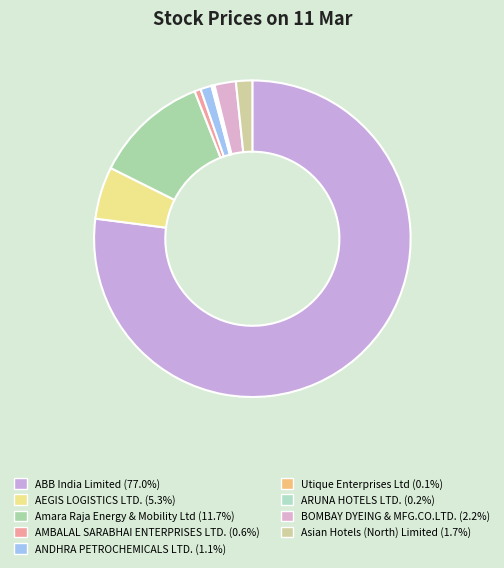

What is the largest slice in the pie chart?

ABB India Limited